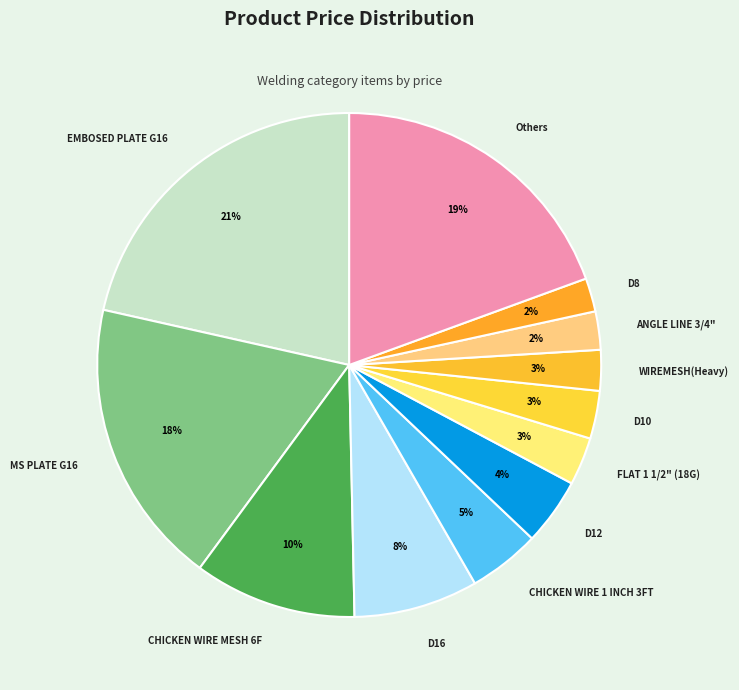

What is the largest slice in the pie chart?

EMBOSED PLATE G16